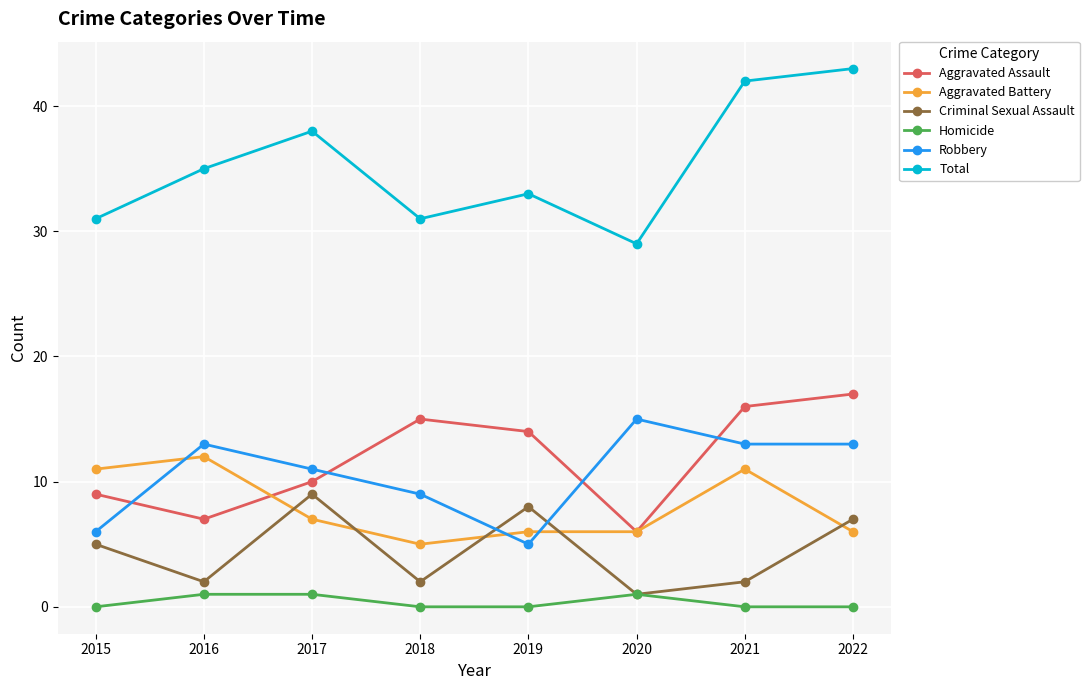

True or false: Aggravated Battery and Homicide cross at least once.

False